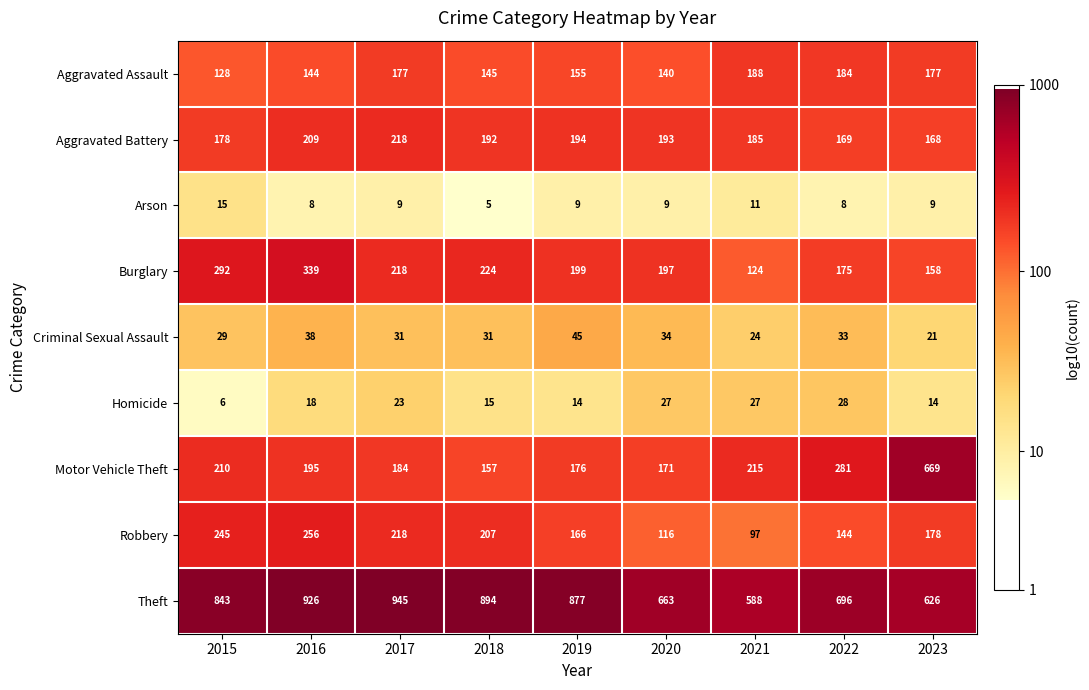

At 2020, list the series in order from smallest to largest.

Arson, Homicide, Criminal Sexual Assault, Robbery, Aggravated Assault, Motor Vehicle Theft, Aggravated Battery, Burglary, Theft